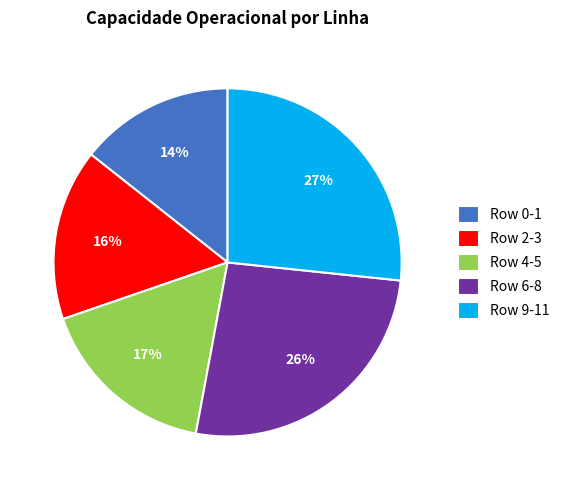

Is there a majority slice in this chart?

No